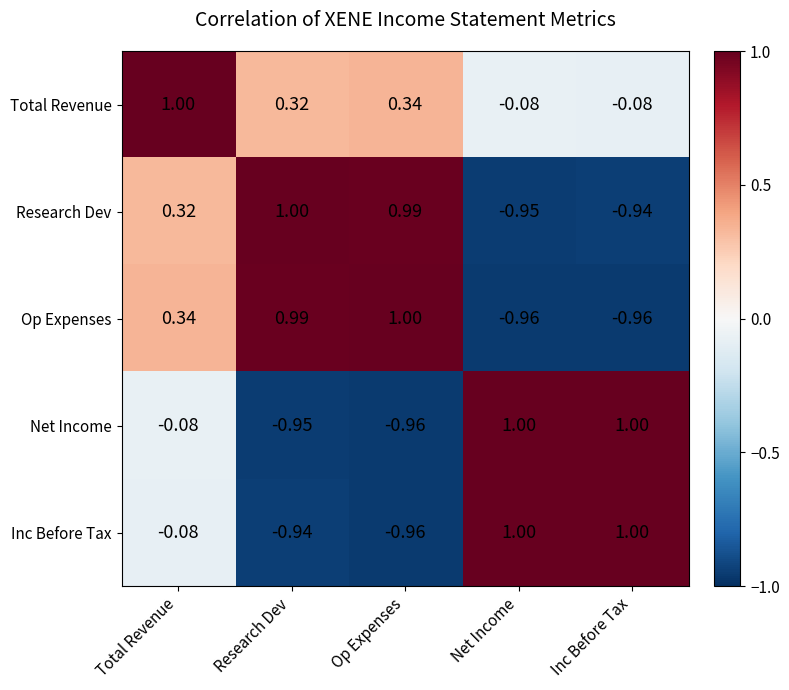

Where does the Total Revenue series first go above 0?

Total Revenue